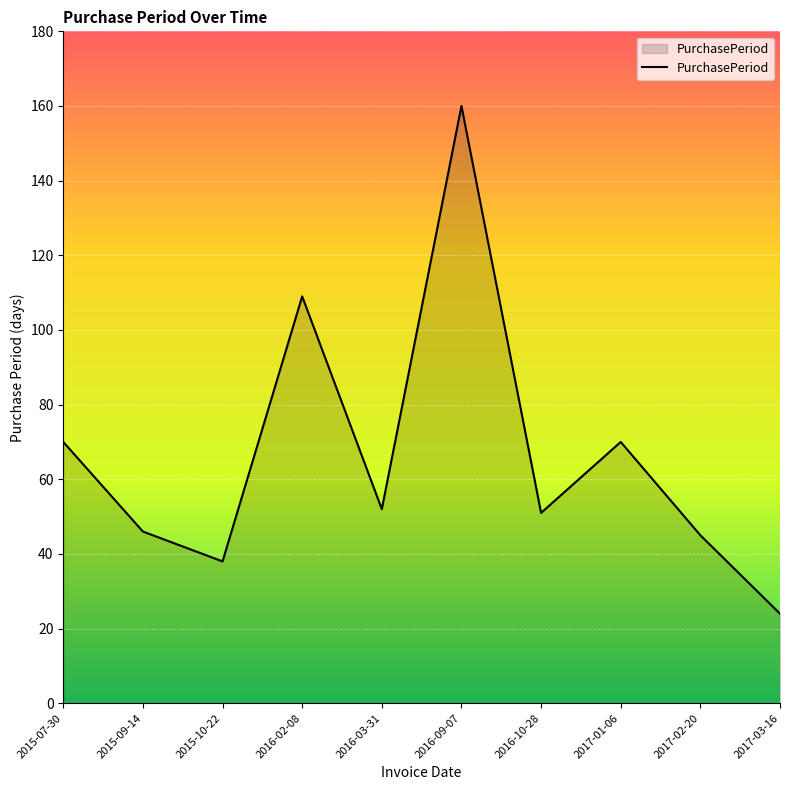

Reading left to right, what are all the values shown in this chart?

2015-07-30=70	2015-09-14=46	2015-10-22=38	2016-02-08=109	2016-03-31=52	2016-09-07=160	2016-10-28=51	2017-01-06=70	2017-02-20=45	2017-03-16=24